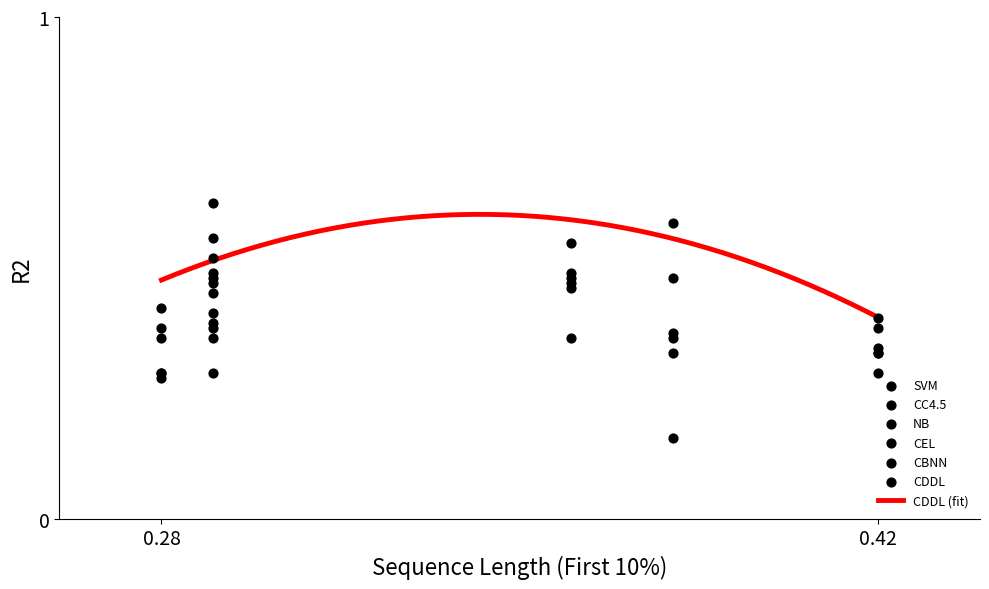

Which series has the largest total across all categories?

CDDL